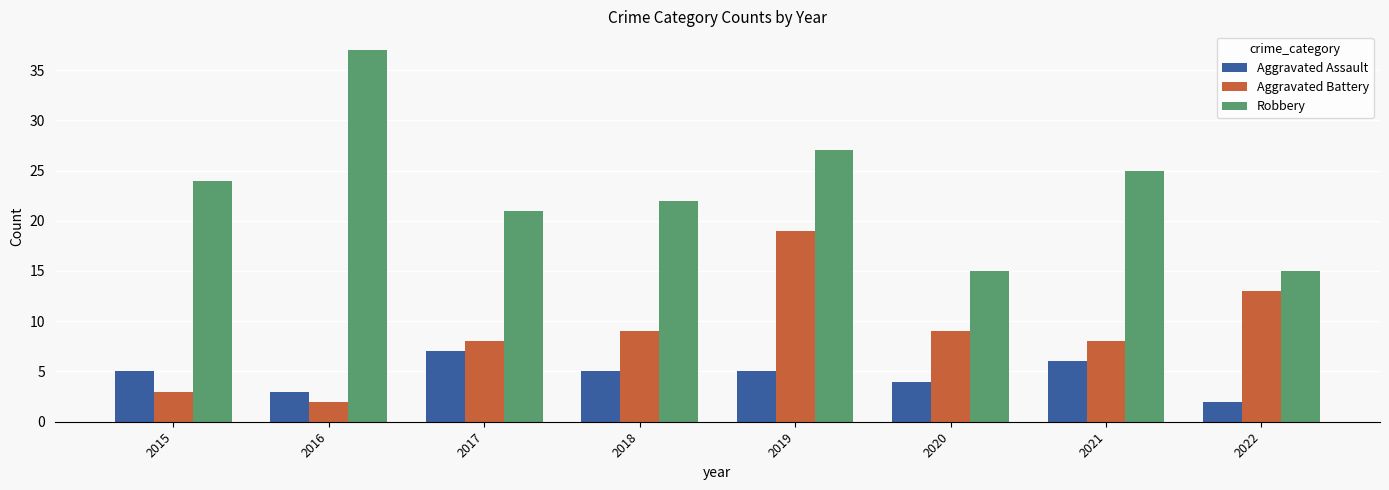

Reading left to right, extract all data points from this chart.

Aggravated Assault: 5	3	7	5	5	4	6	2
Aggravated Battery: 3	2	8	9	19	9	8	13
Robbery: 24	37	21	22	27	15	25	15